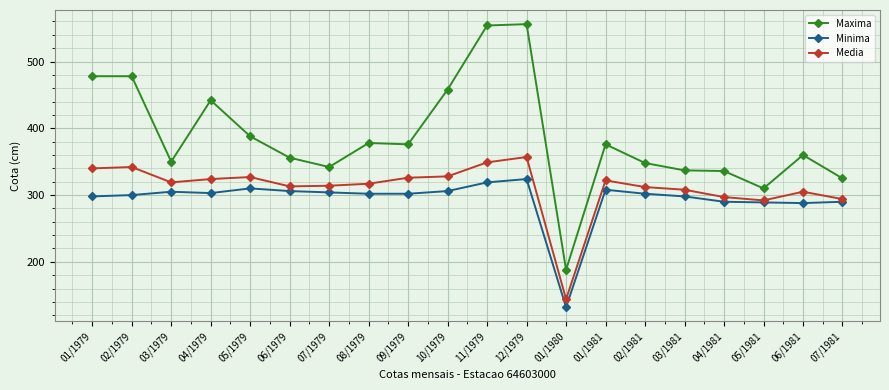

True or false: Media has a value of 430 at 06/1979.

False